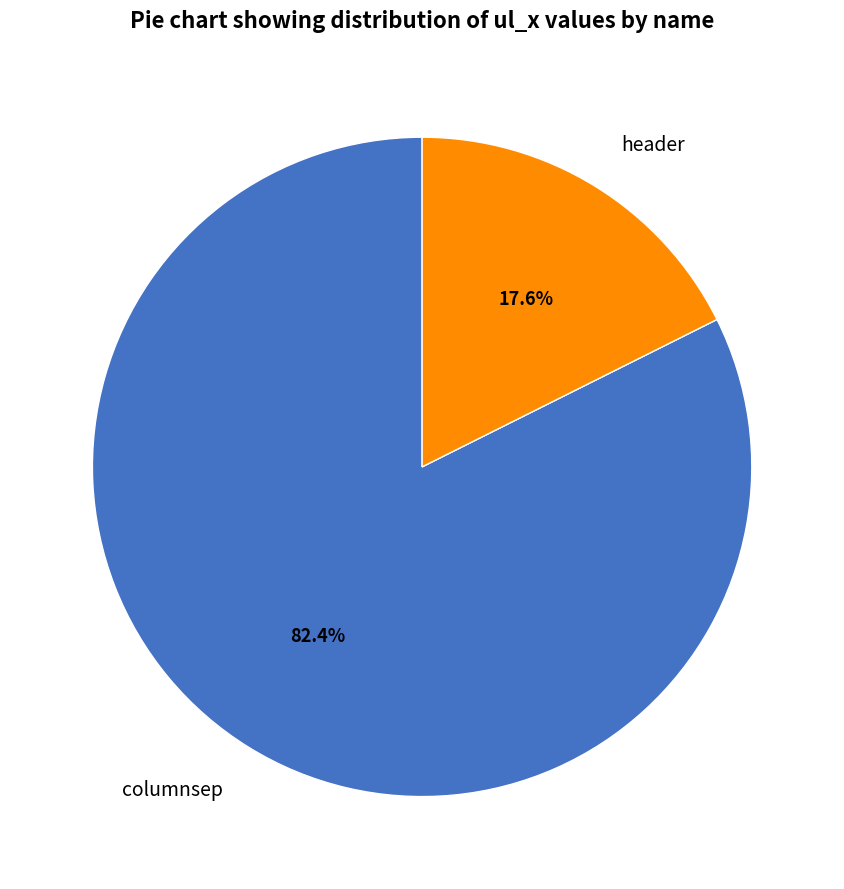

What percentage is the columnsep slice, to the nearest percent?

82%